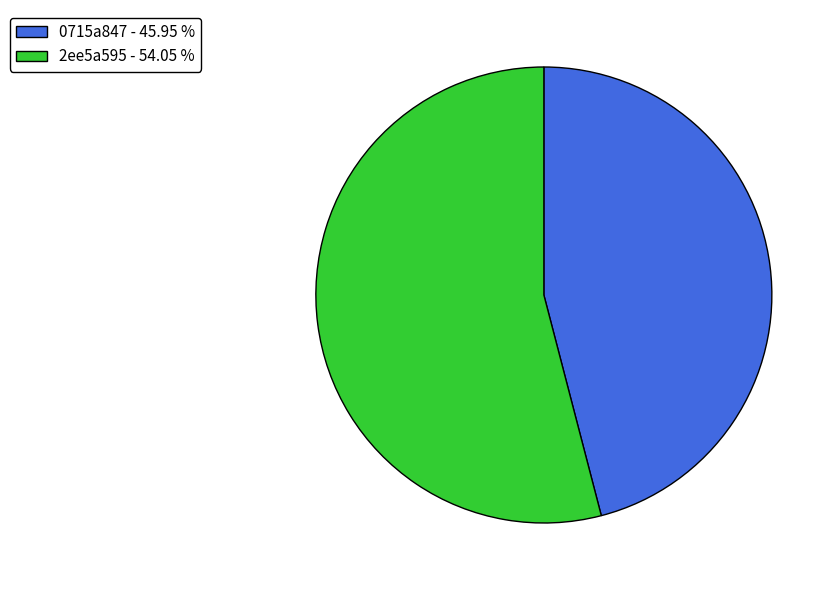

What is the ratio of the value at 2ee5a595 - 54.05 % to the value at 0715a847 - 45.95 %?

1.2